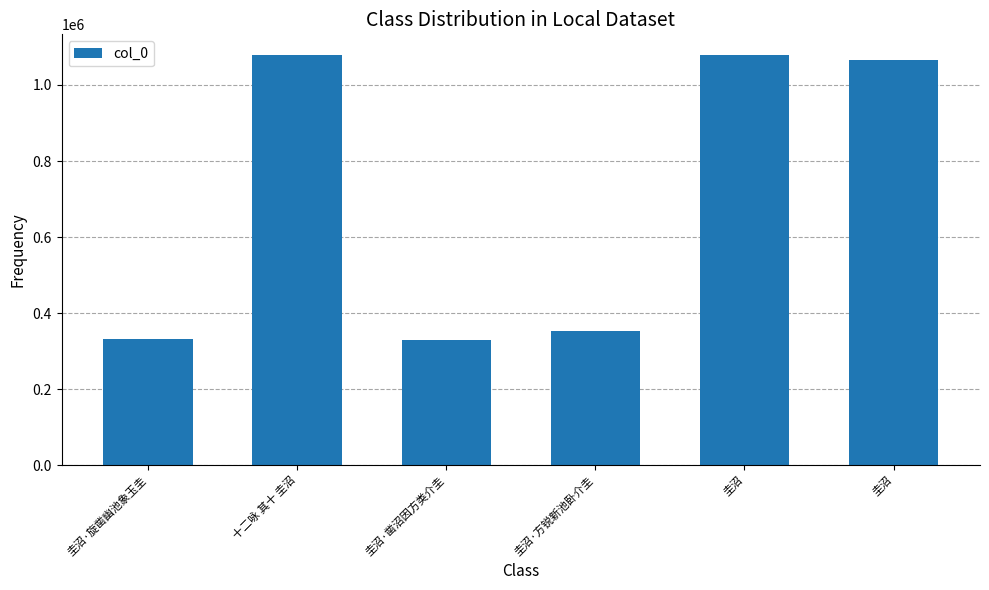

How many values are below 1065425?

3